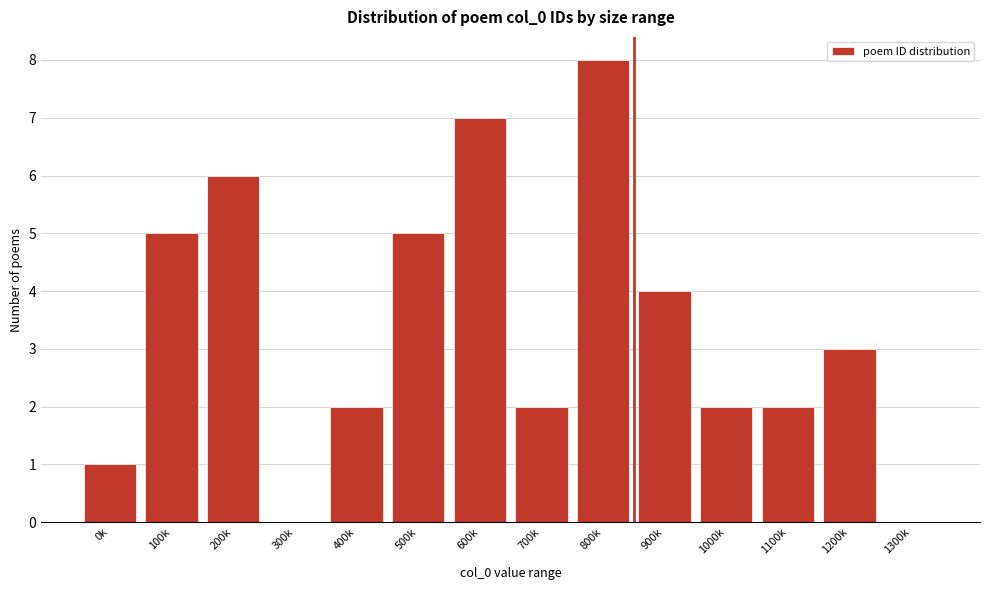

Reading right to left, extract all data points from this chart.

1300k=0	1200k=3	1100k=2	1000k=2	900k=4	800k=8	700k=2	600k=7	500k=5	400k=2	300k=0	200k=6	100k=5	0k=1